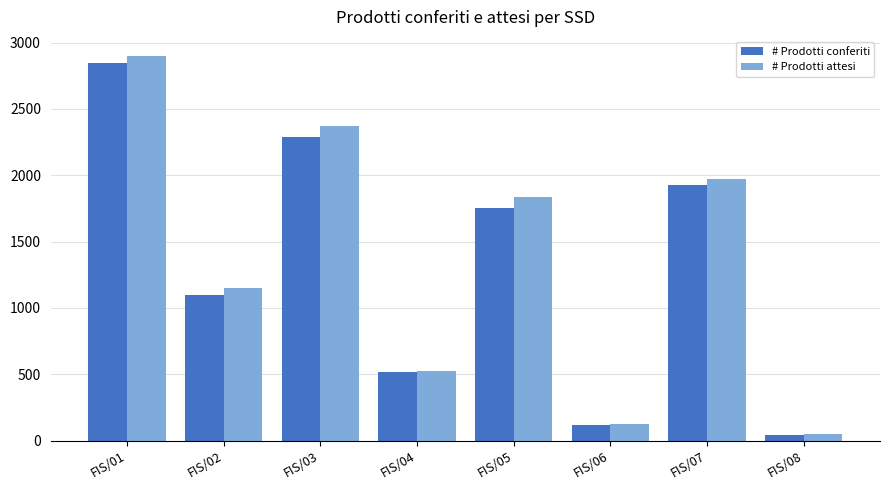

At FIS/02, list the series in order from largest to smallest.

# Prodotti attesi, # Prodotti conferiti